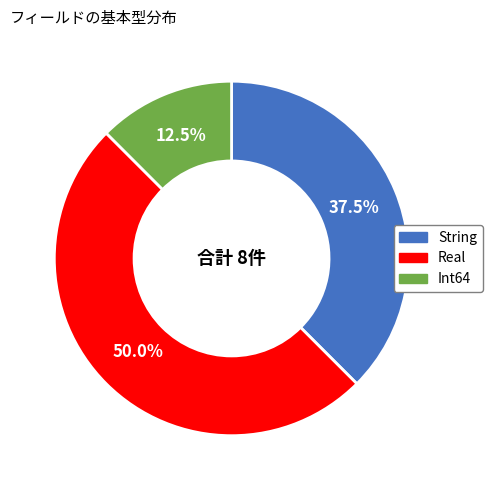

Does String account for over 50% of the chart?

No